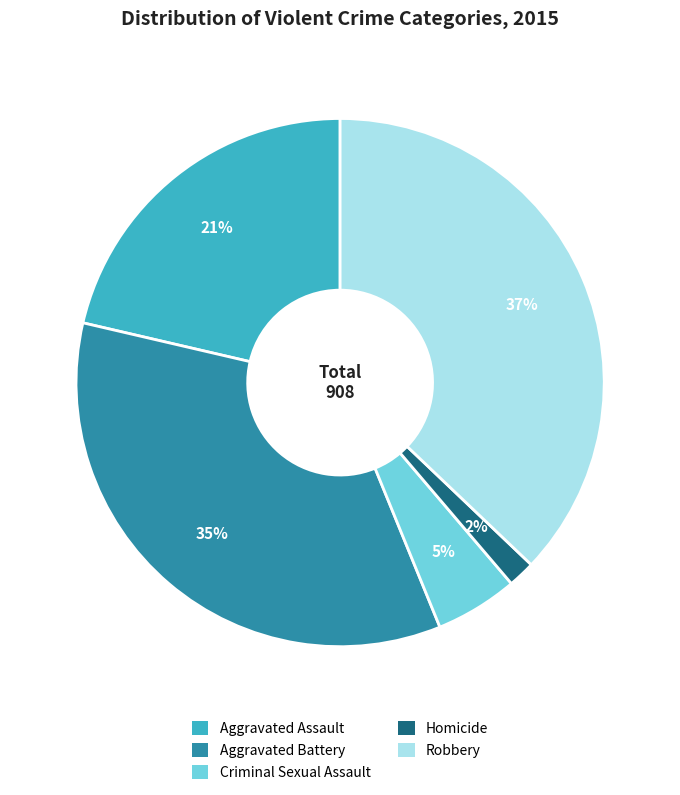

Is Homicide the majority of the pie?

No